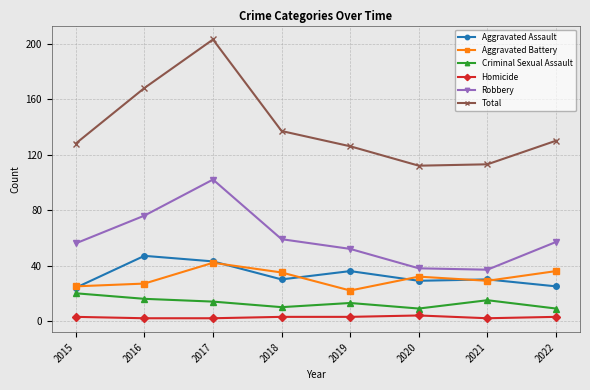

Is it true that Robbery equals 52 at 2019?

True